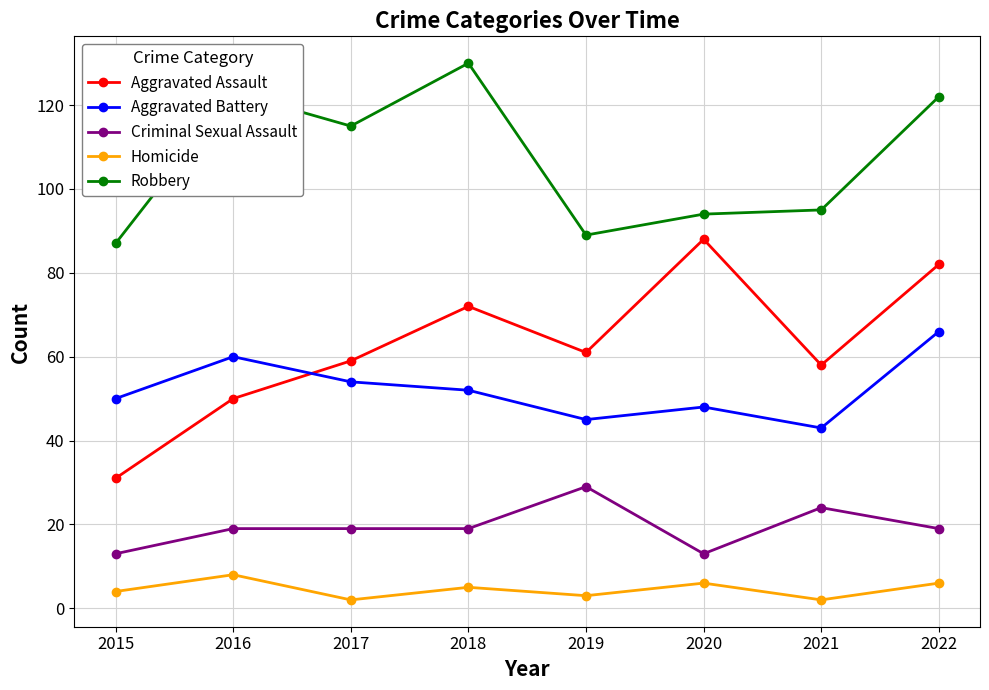

Which series has the largest total across all categories?

Robbery